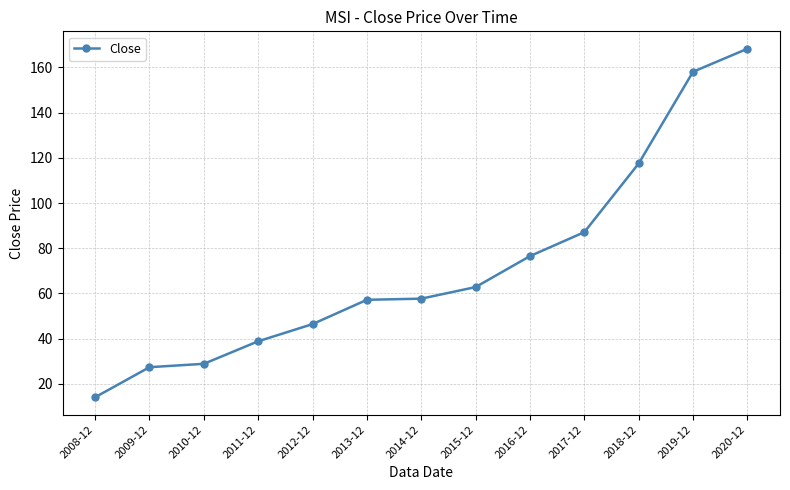

Where is the data nearest to the value 91?

2017-12